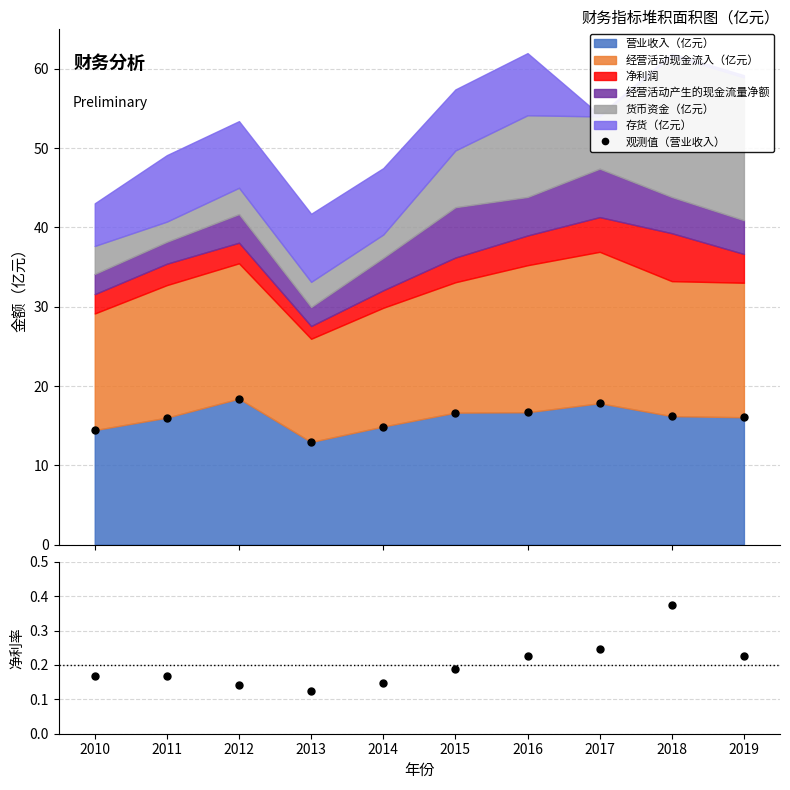

True or false: 观测值（营业收入） and 净利润/营业收入 intersect in this chart.

False